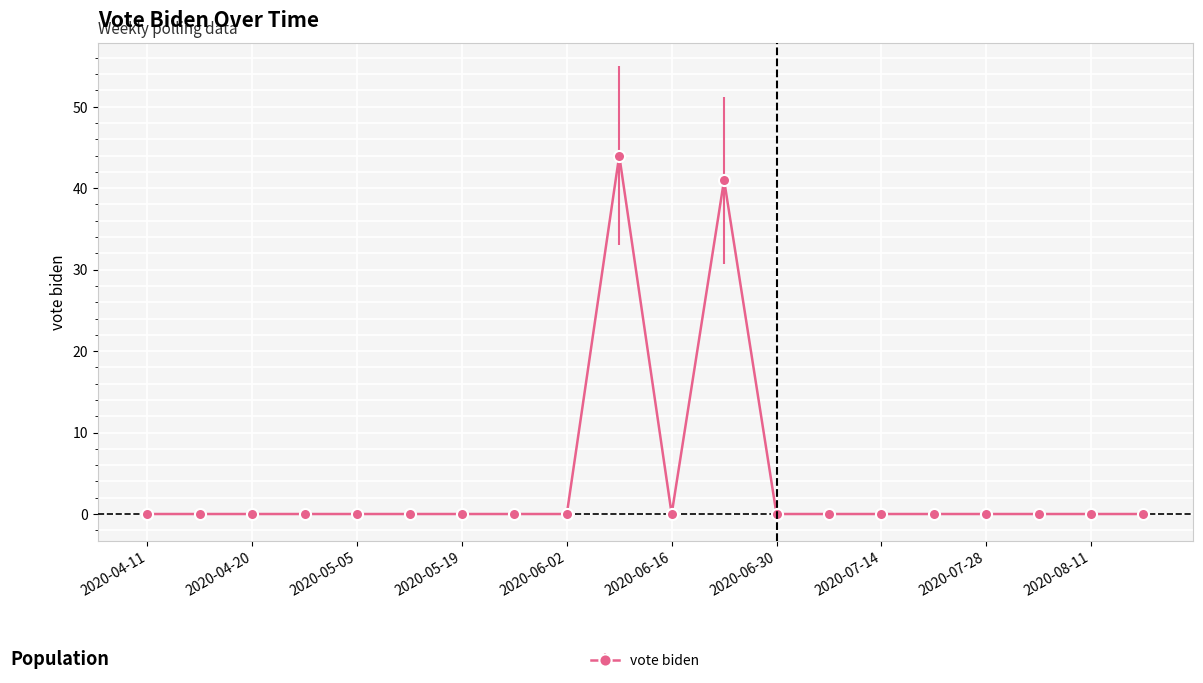

What is the average value?

4